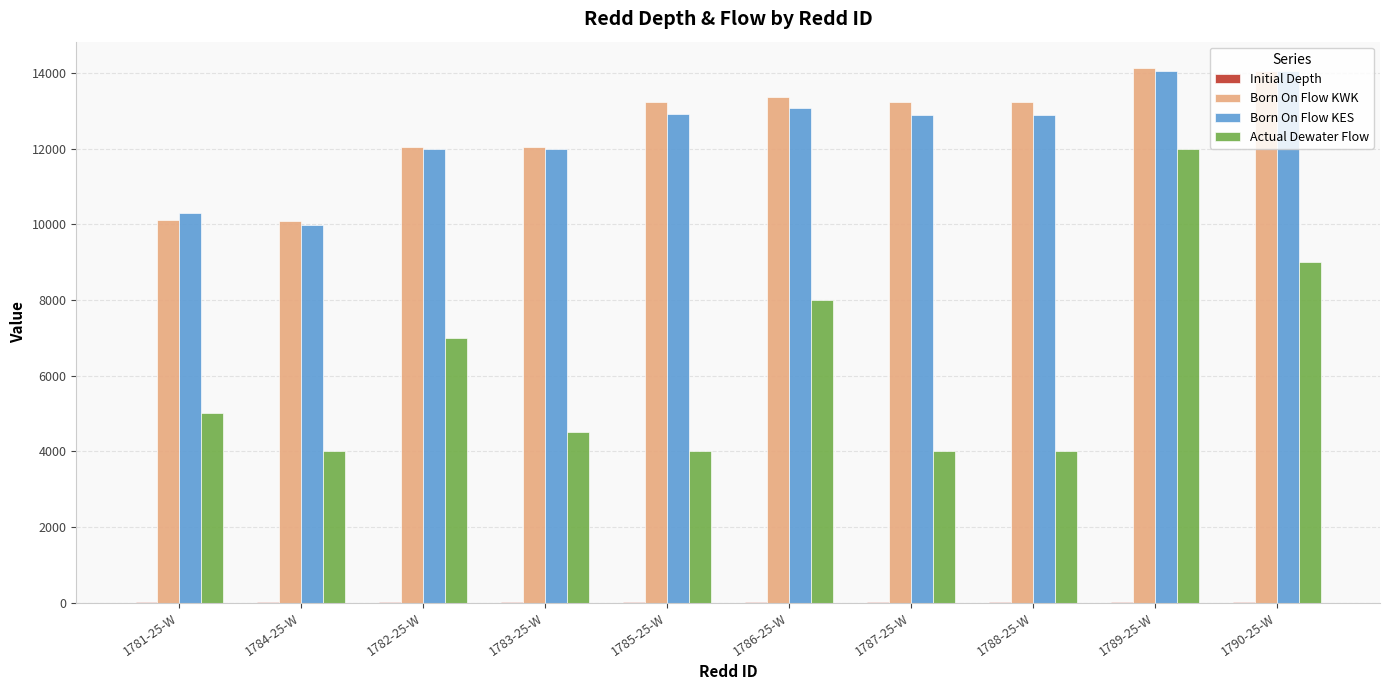

How many groups of bars are there?

10